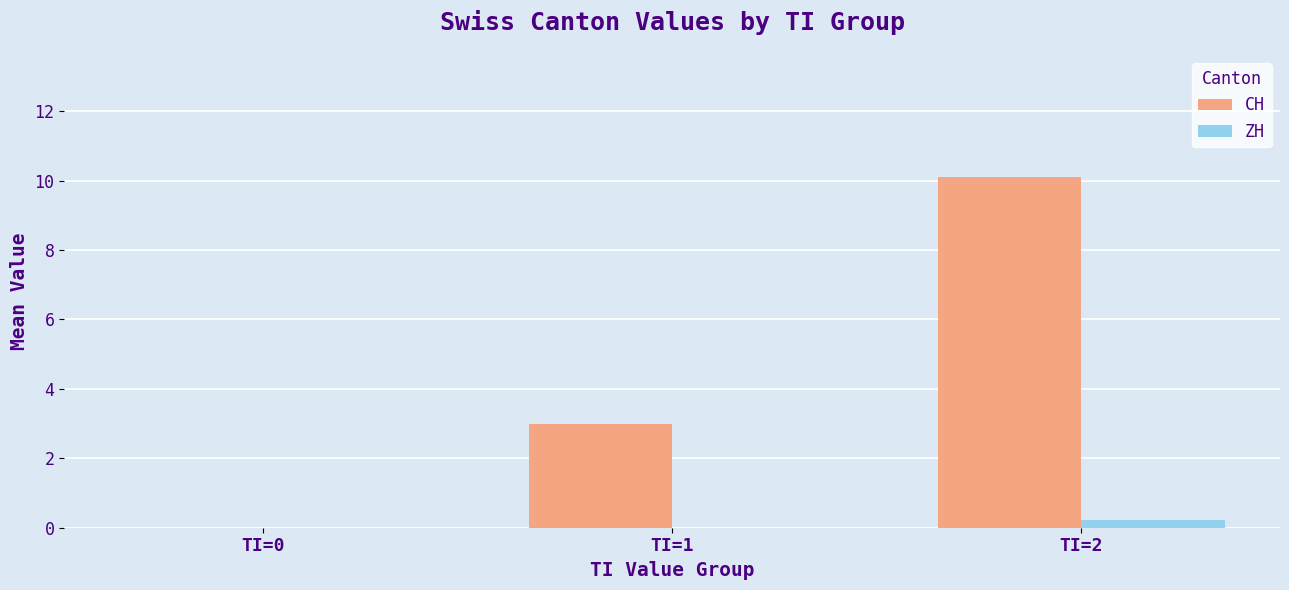

Reading left to right, extract all data points from this chart.

CH: 0.0	3.0	10.1
ZH: 0.0	0.0	0.2